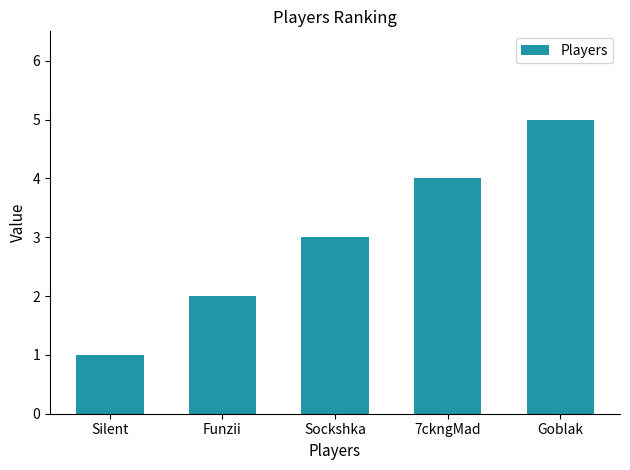

Which label corresponds to the largest value in the chart?

Goblak